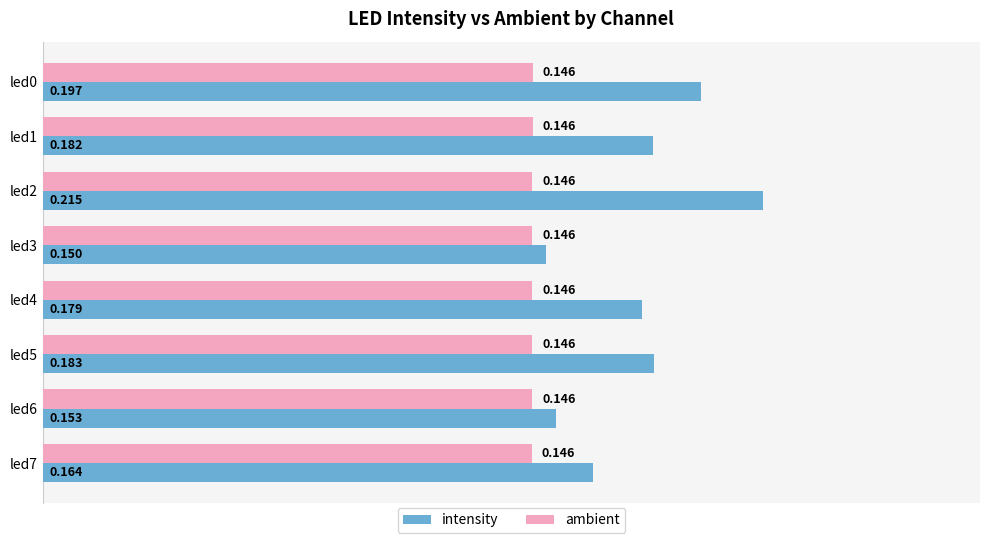

Which series has the largest range (max minus min)?

intensity